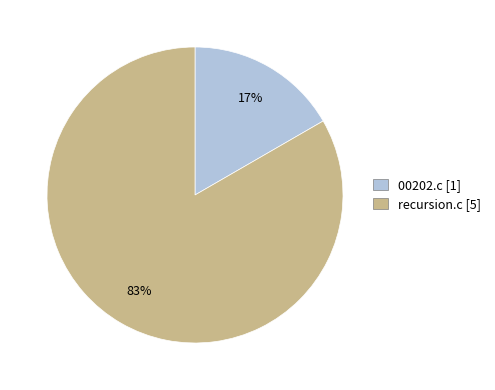

What is the largest slice in the pie chart?

recursion.c